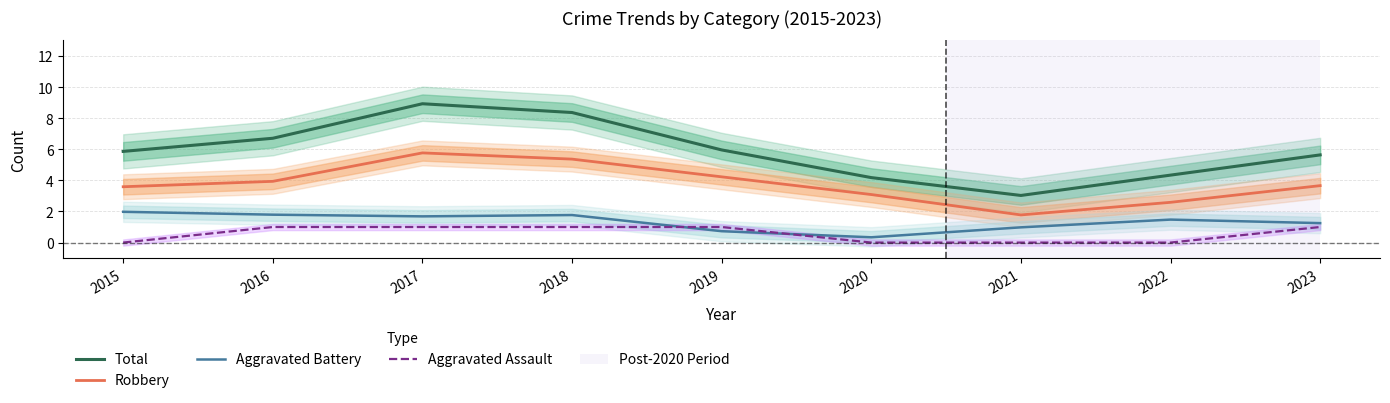

What are all the series names shown in the legend?

Total, Robbery, Aggravated Battery, Aggravated Assault